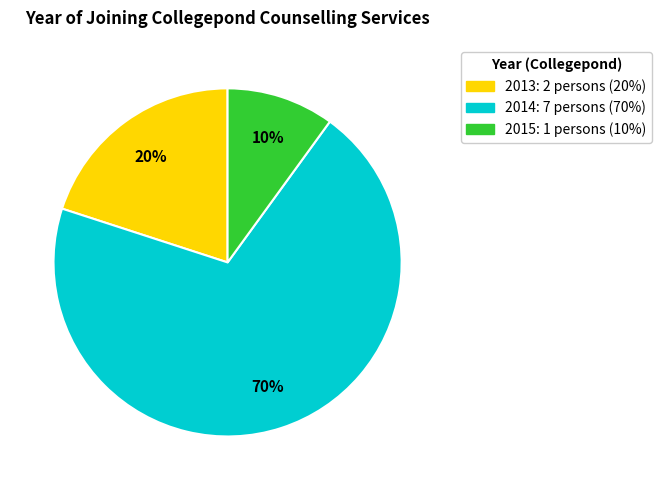

Is there a majority slice in this chart?

Yes